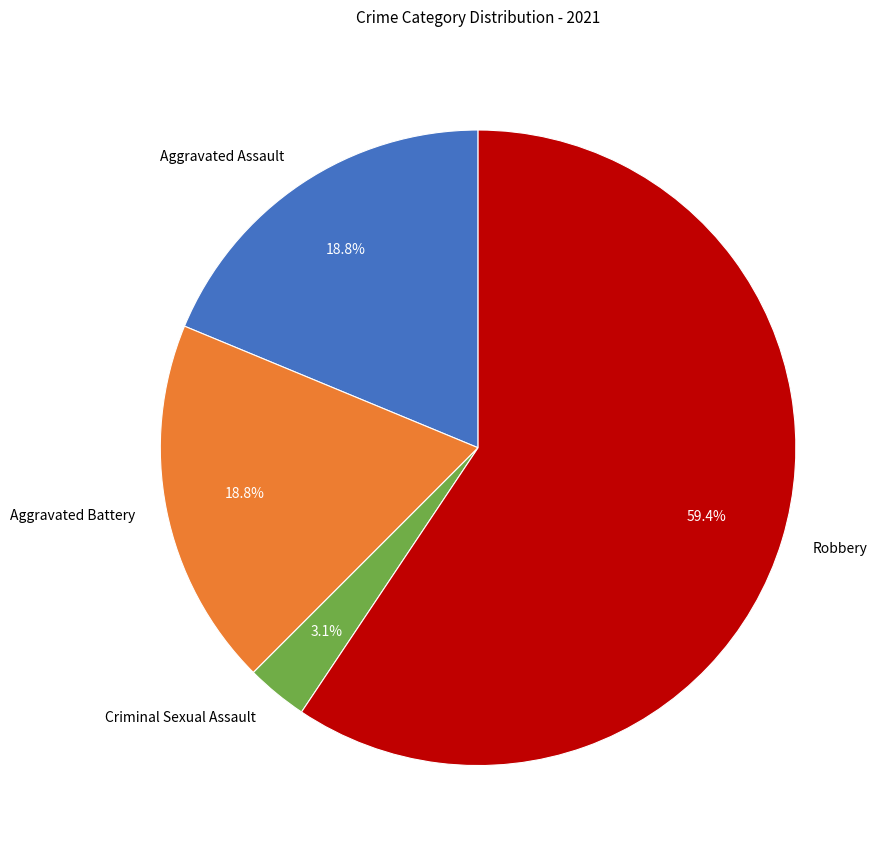

What is the total percentage of Aggravated Assault and Criminal Sexual Assault?

21.9%